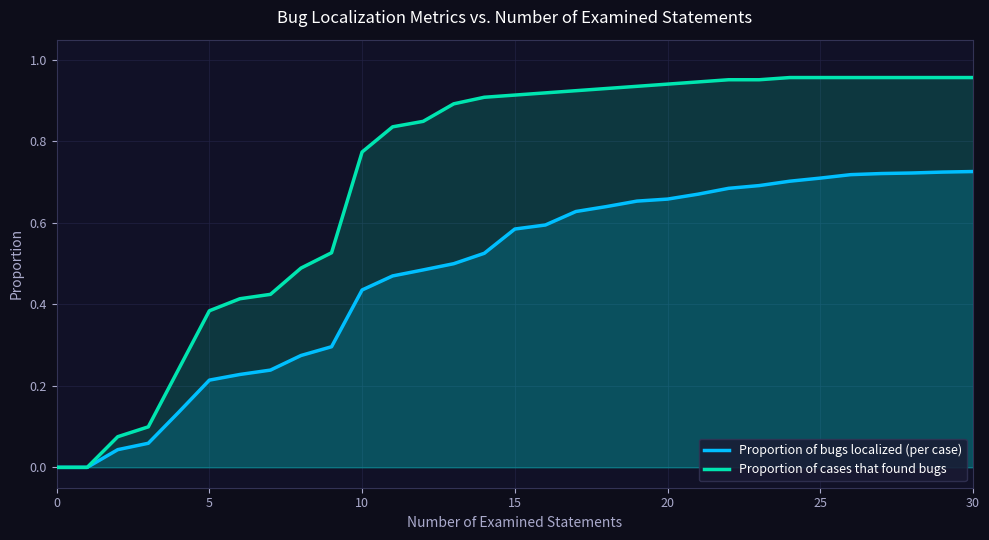

True or false: Proportion of cases that found bugs has a value of 0.6 at 25.

False